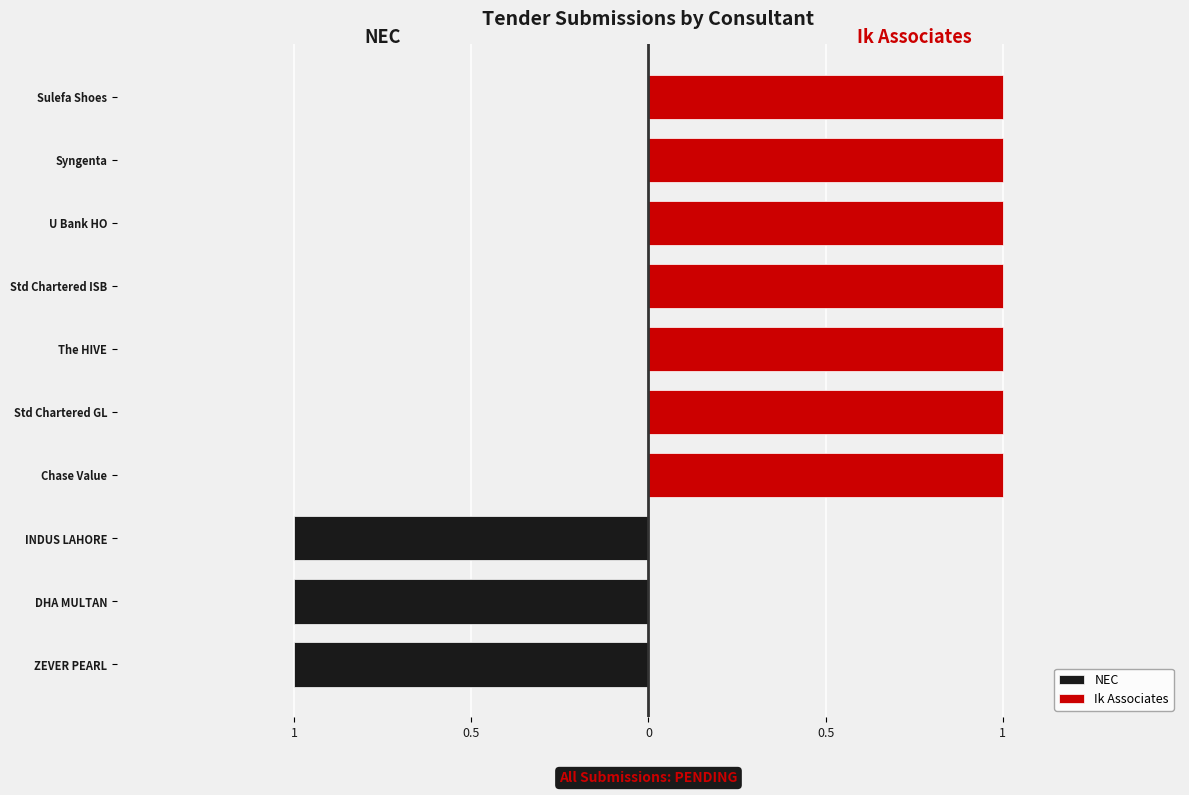

What is the total value across all series at 0?

-1